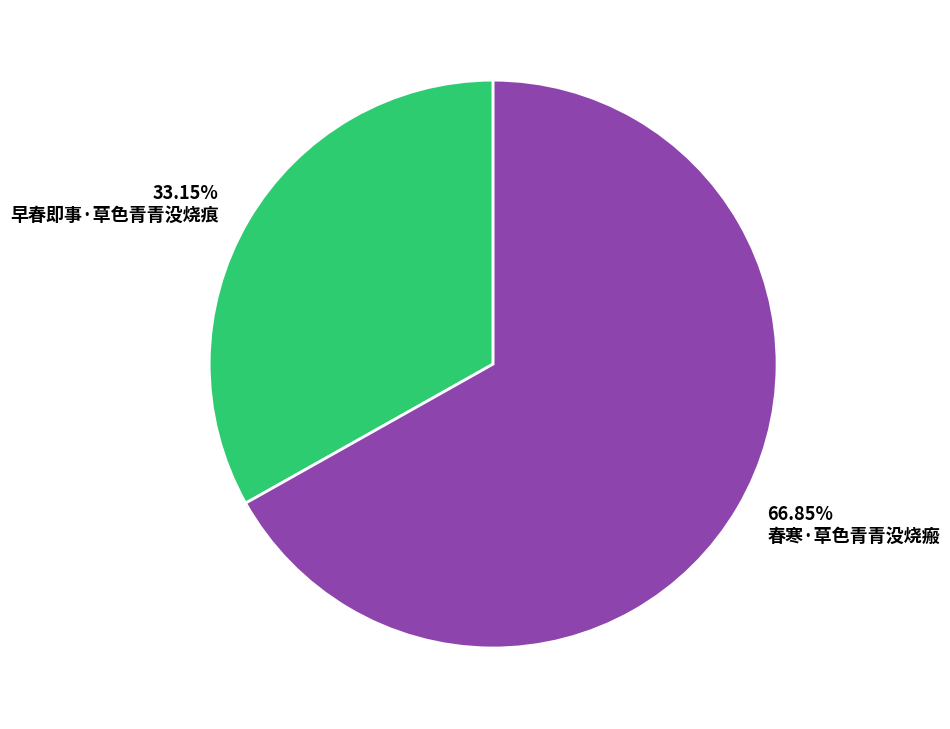

How many segments does this pie chart have?

2